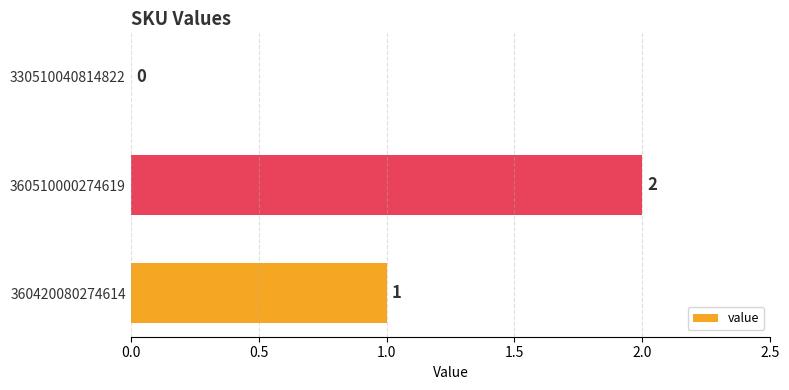

Which category has the highest value across all series?

360510000274619